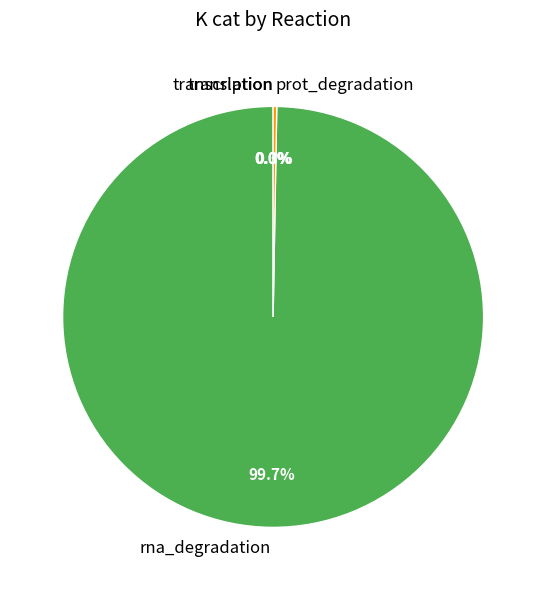

What is the majority slice?

rna_degradation